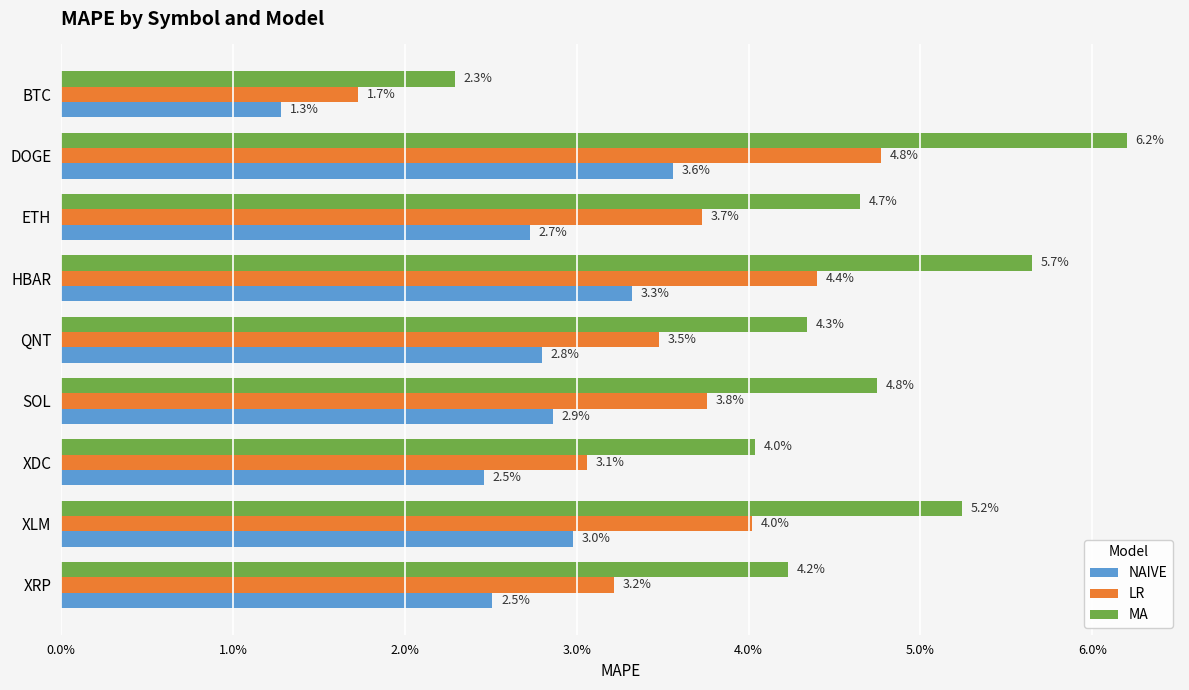

What are all the series names shown in the legend?

NAIVE, LR, MA